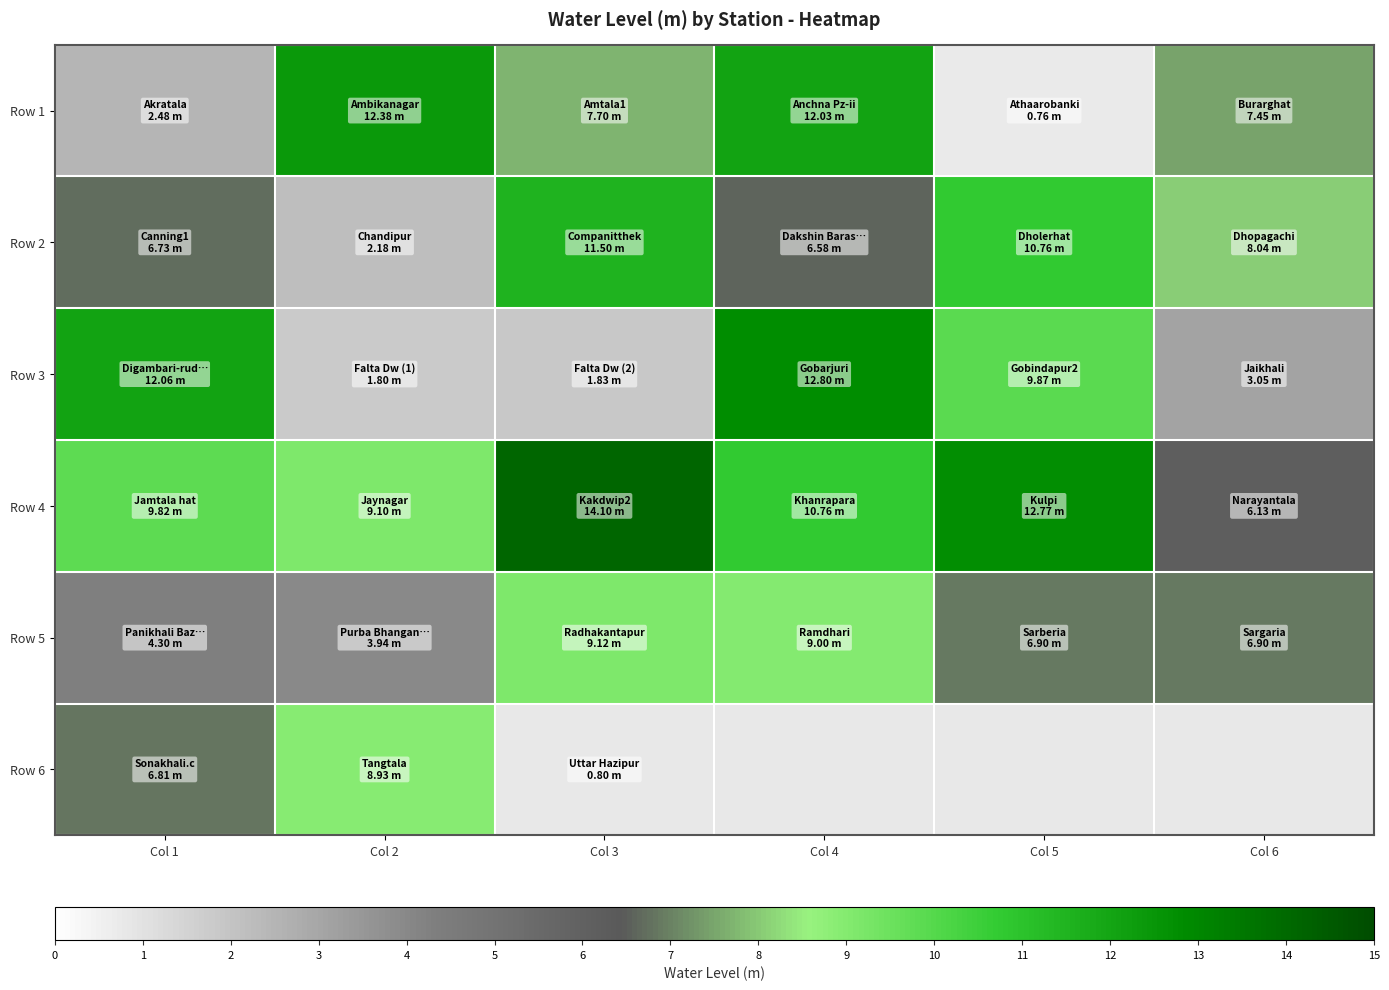

What is the difference between the Row 1 values at Col 1 and Col 3?

5.2